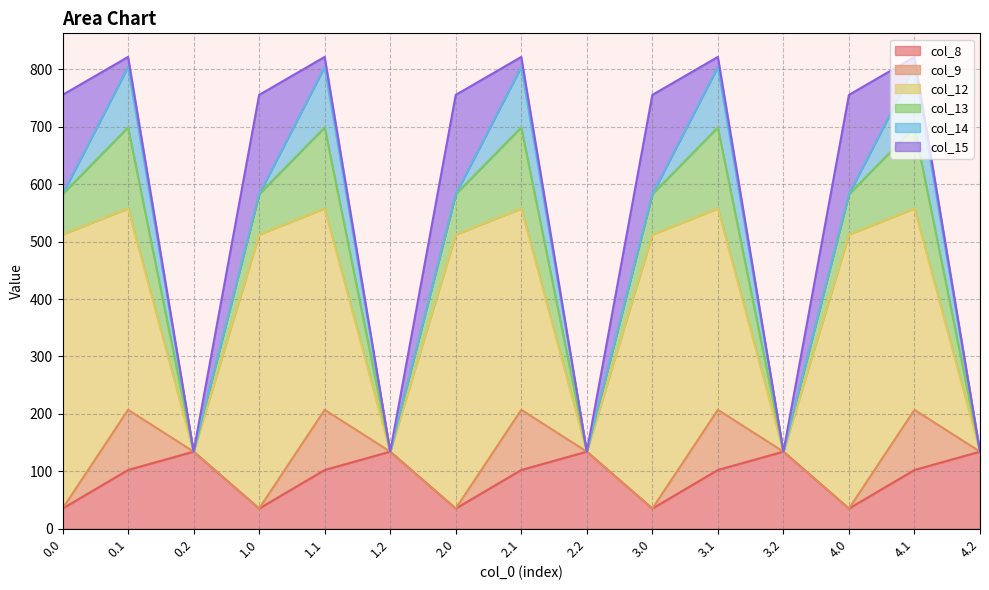

Which series has the largest total across all categories?

col_12